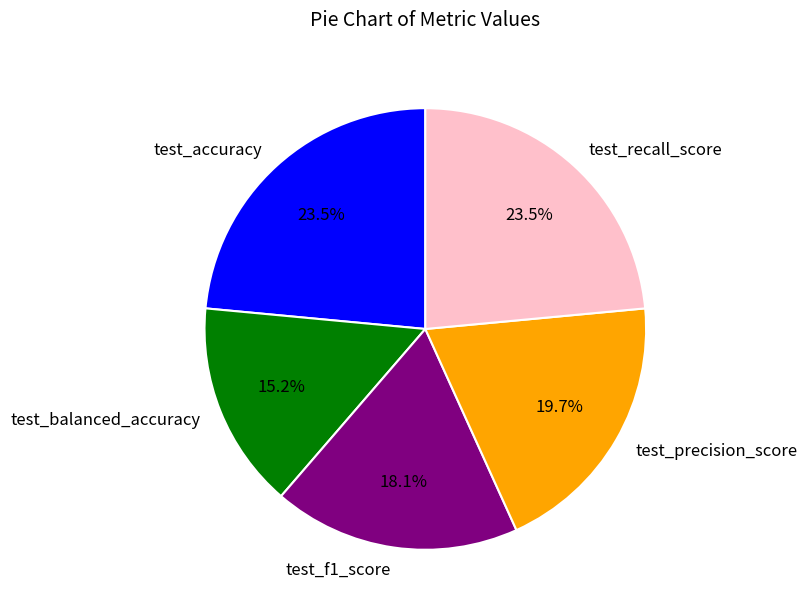

Combined, what portion of the pie is test_f1_score and test_balanced_accuracy?

33.3%